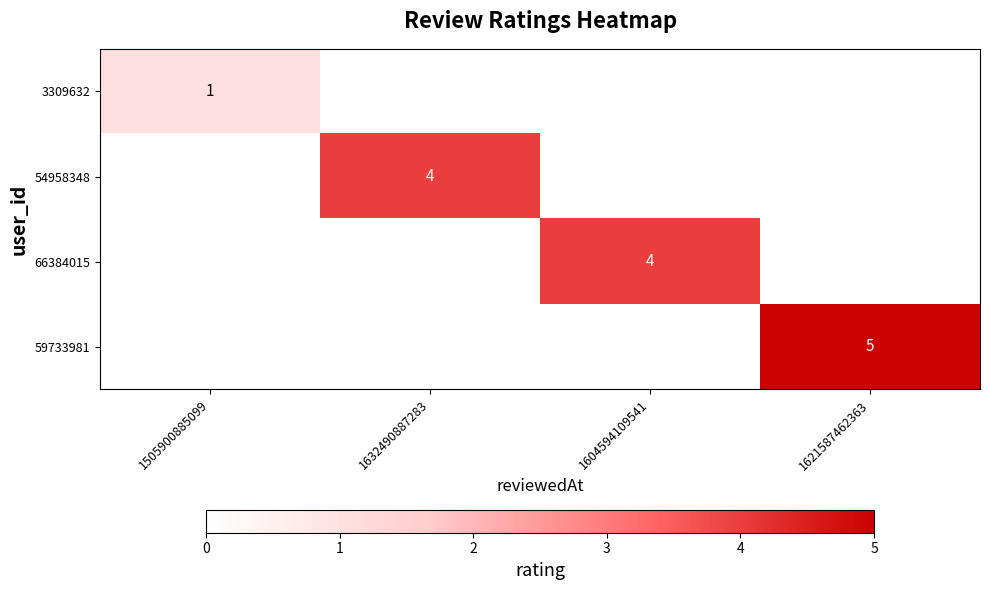

How many distinct data groups are displayed?

4